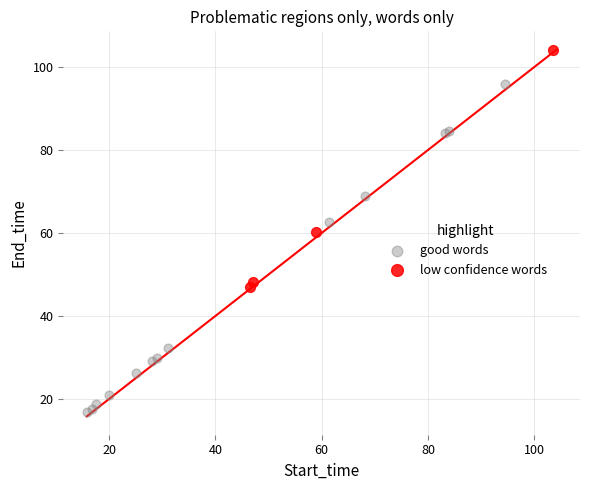

Which series reaches the maximum Y coordinate?

low confidence words